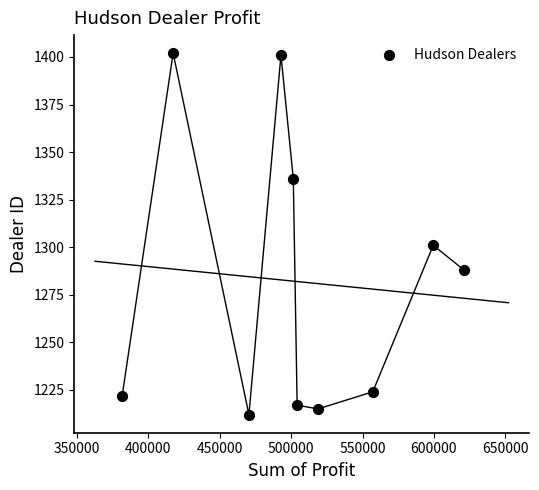

What Y value in the scatter plot is closest to 1307?

1301